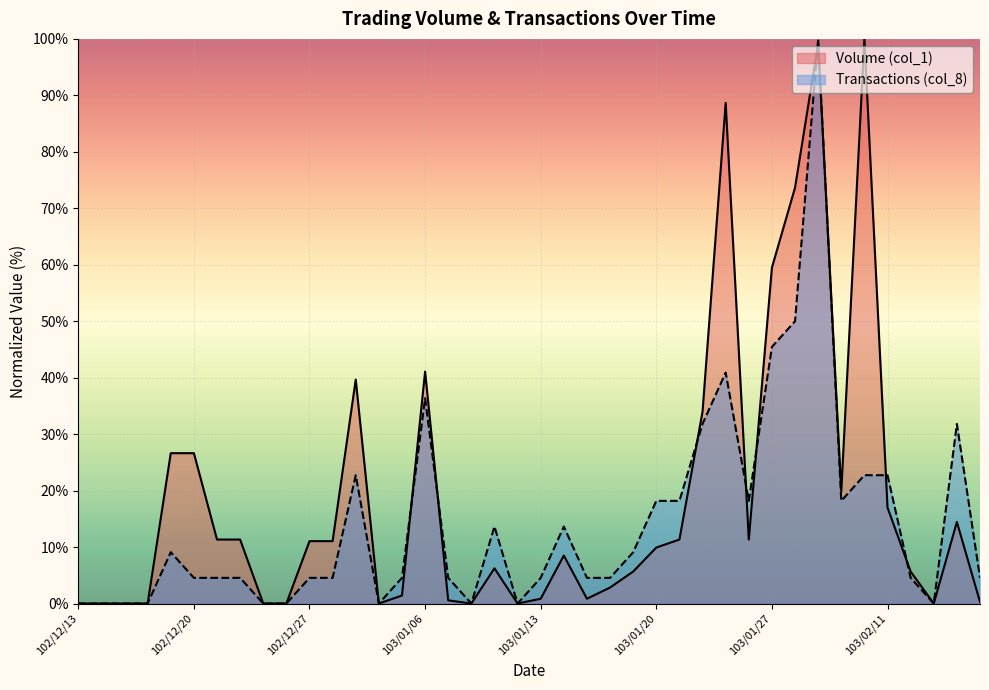

How many lines are shown in the chart?

2